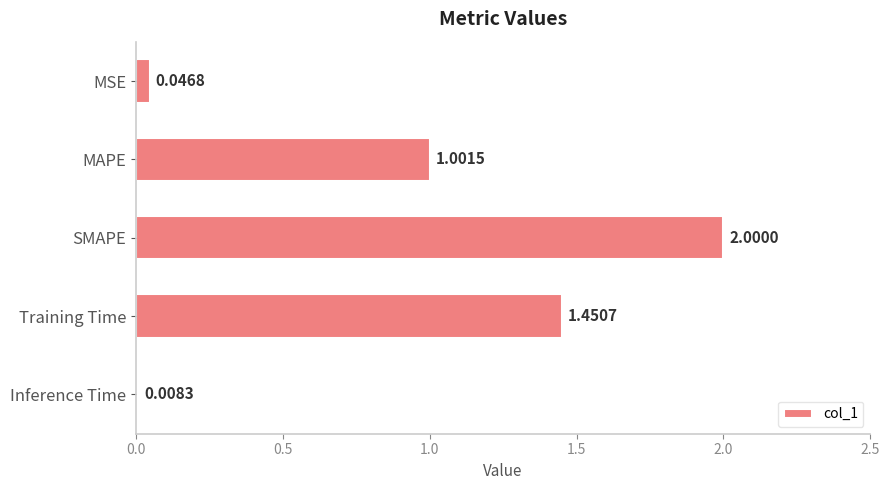

What is the average value?

0.9